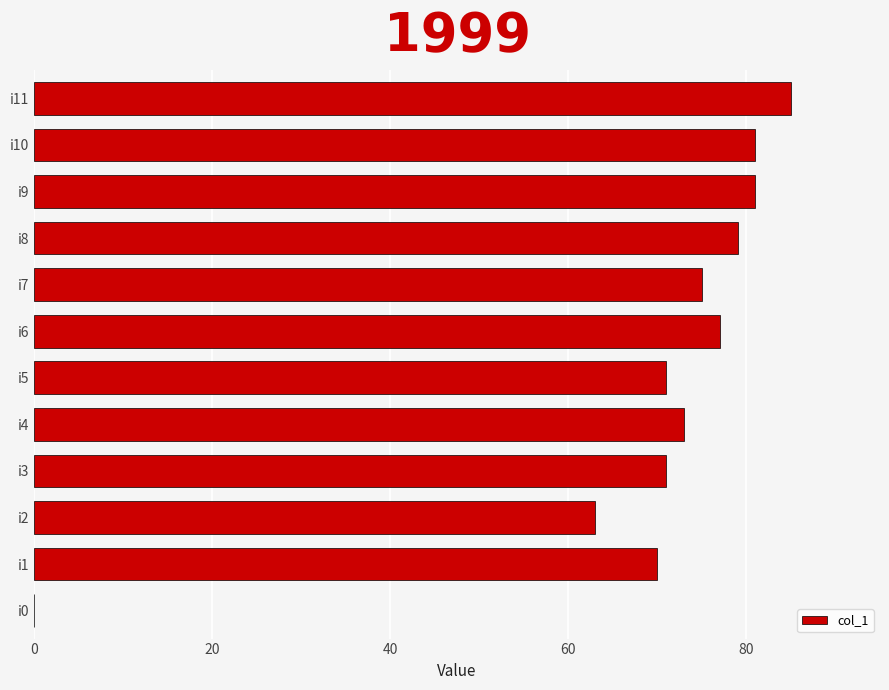

What is the sum of the values at i4 and i5?

144